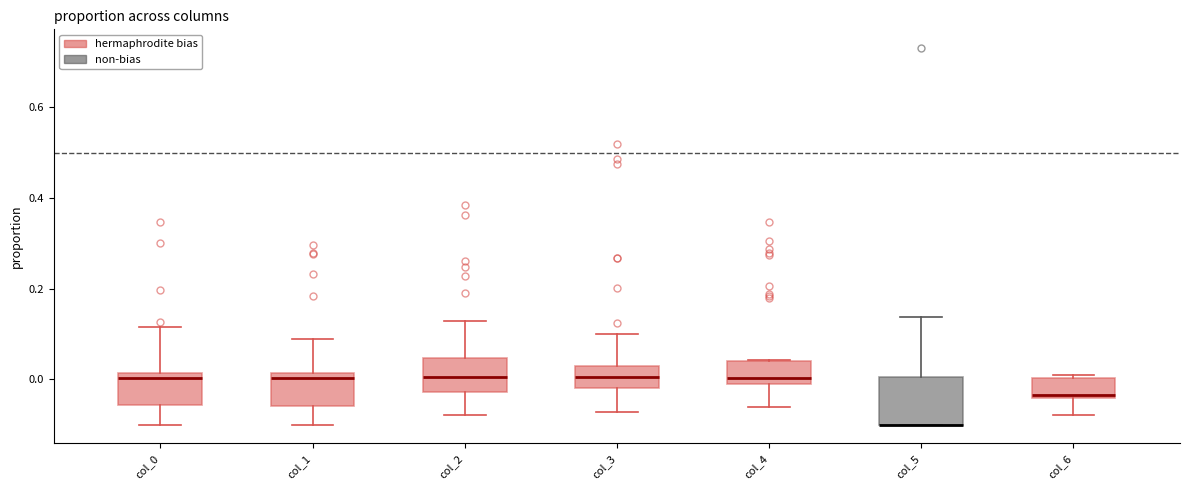

Comparing the boxes themselves (not the whiskers), which one is the tallest?

col_5